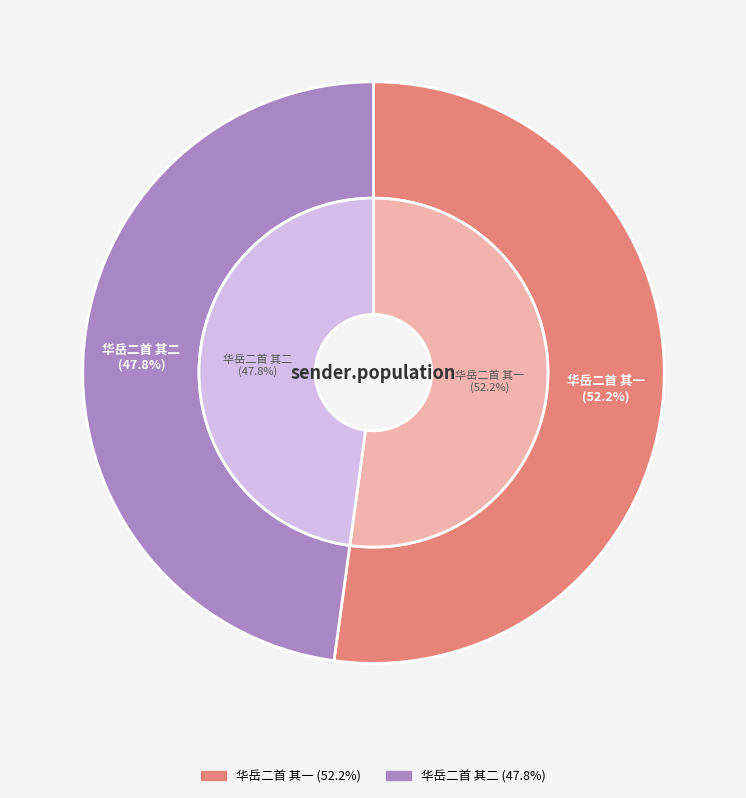

What is the majority slice?

华岳二首 其一